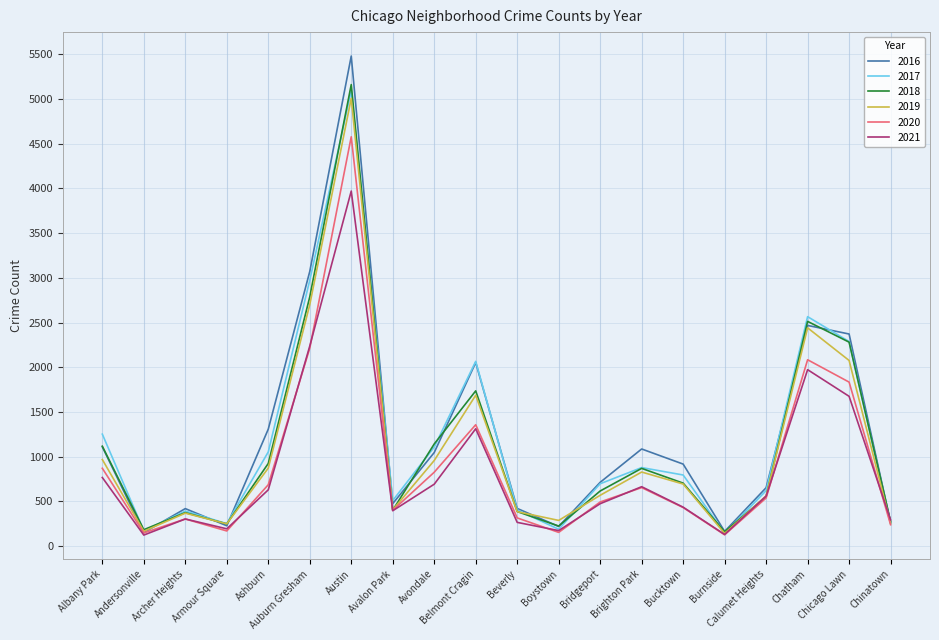

What is the smallest value displayed?

123